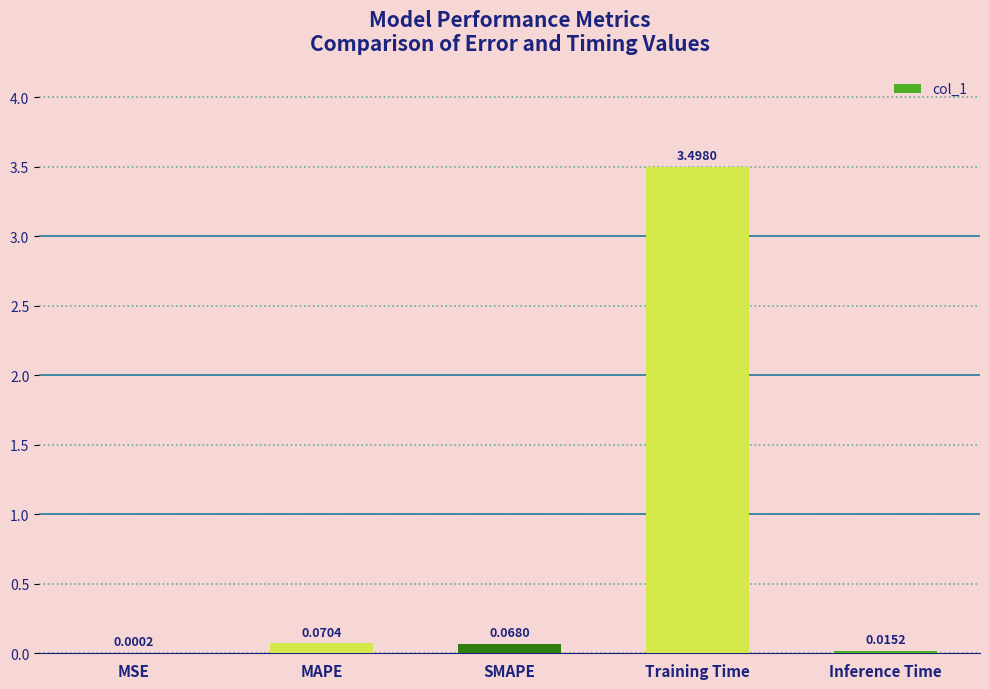

What is the sum of the values at Training Time and SMAPE?

3.6